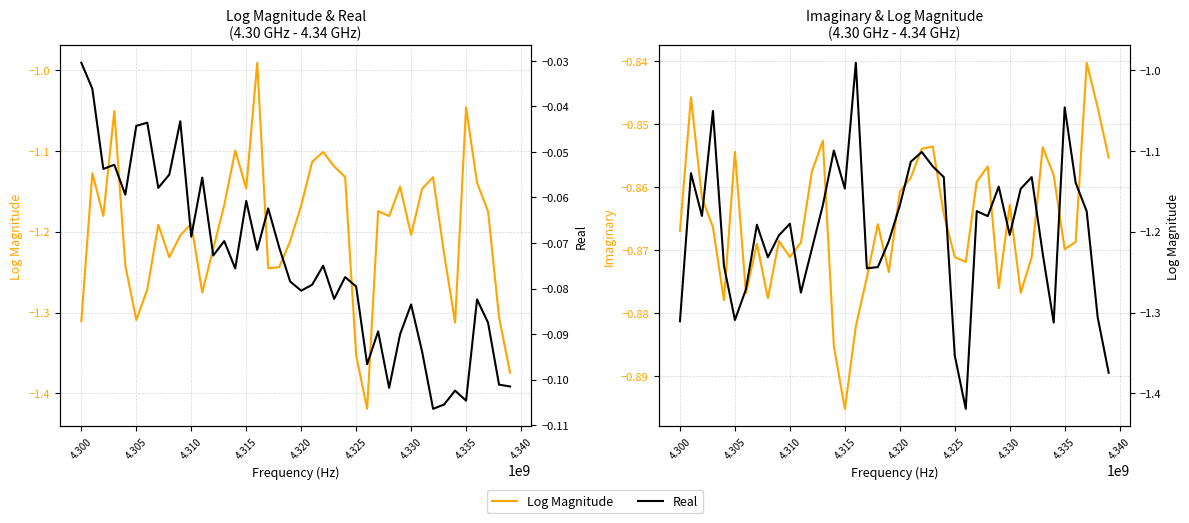

What is the total value across all series at 4.335?

-2.0